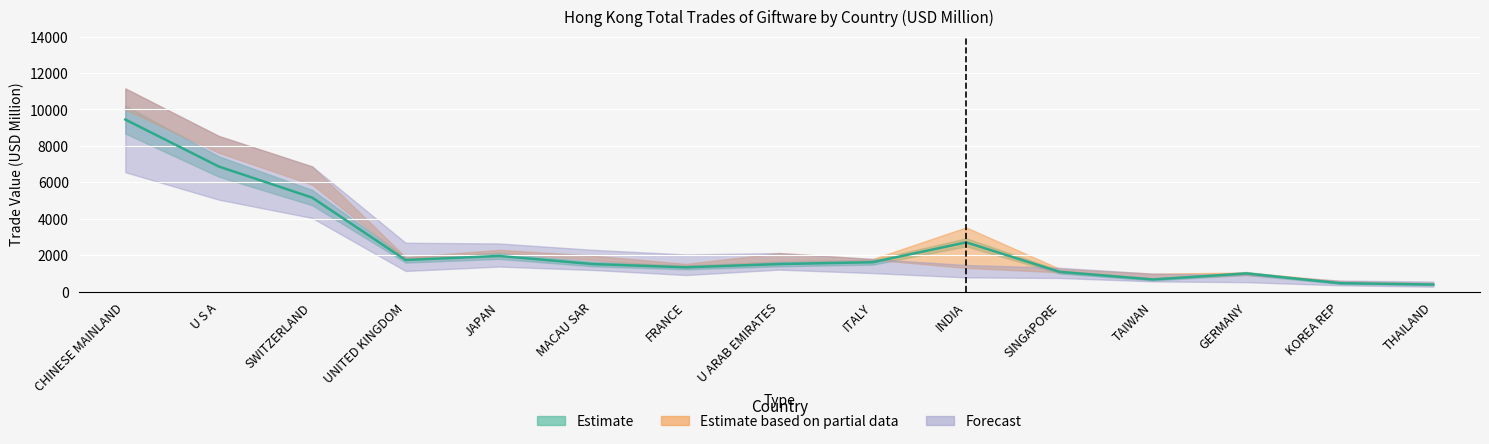

At which label is 2019 Total Trade closest to 5743?

SWITZERLAND